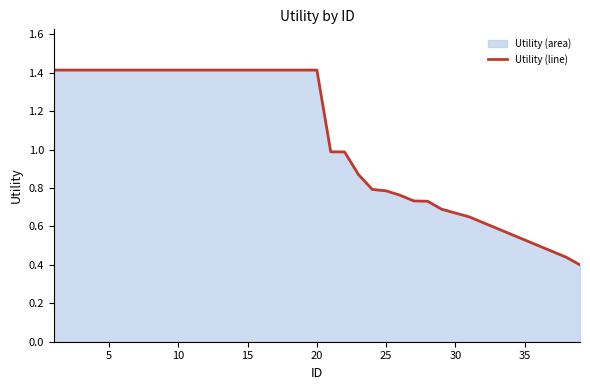

The chart shows a value of 0.9 at 35. True or false?

False